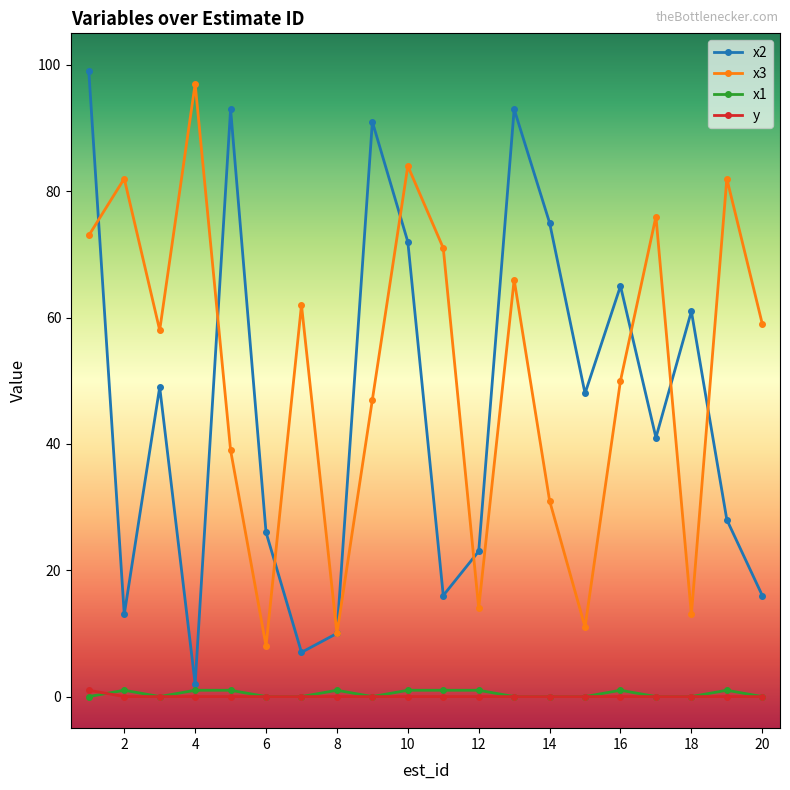

What is the maximum value shown in the chart?

99